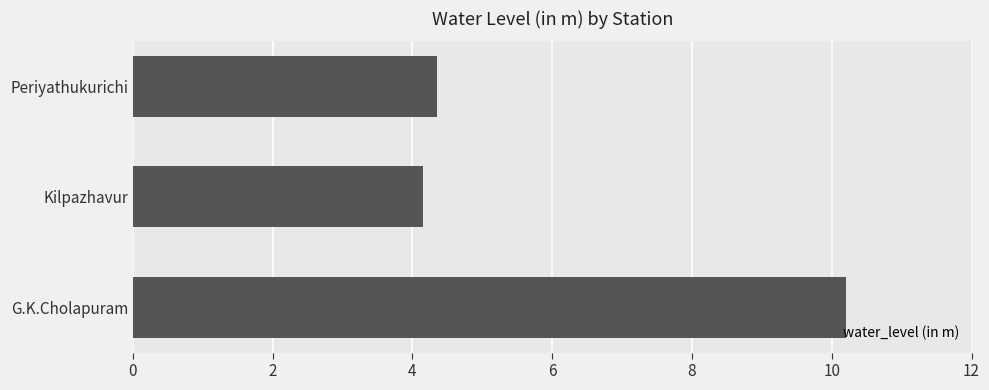

What is the approximate value at G.K.Cholapuram?

10.2